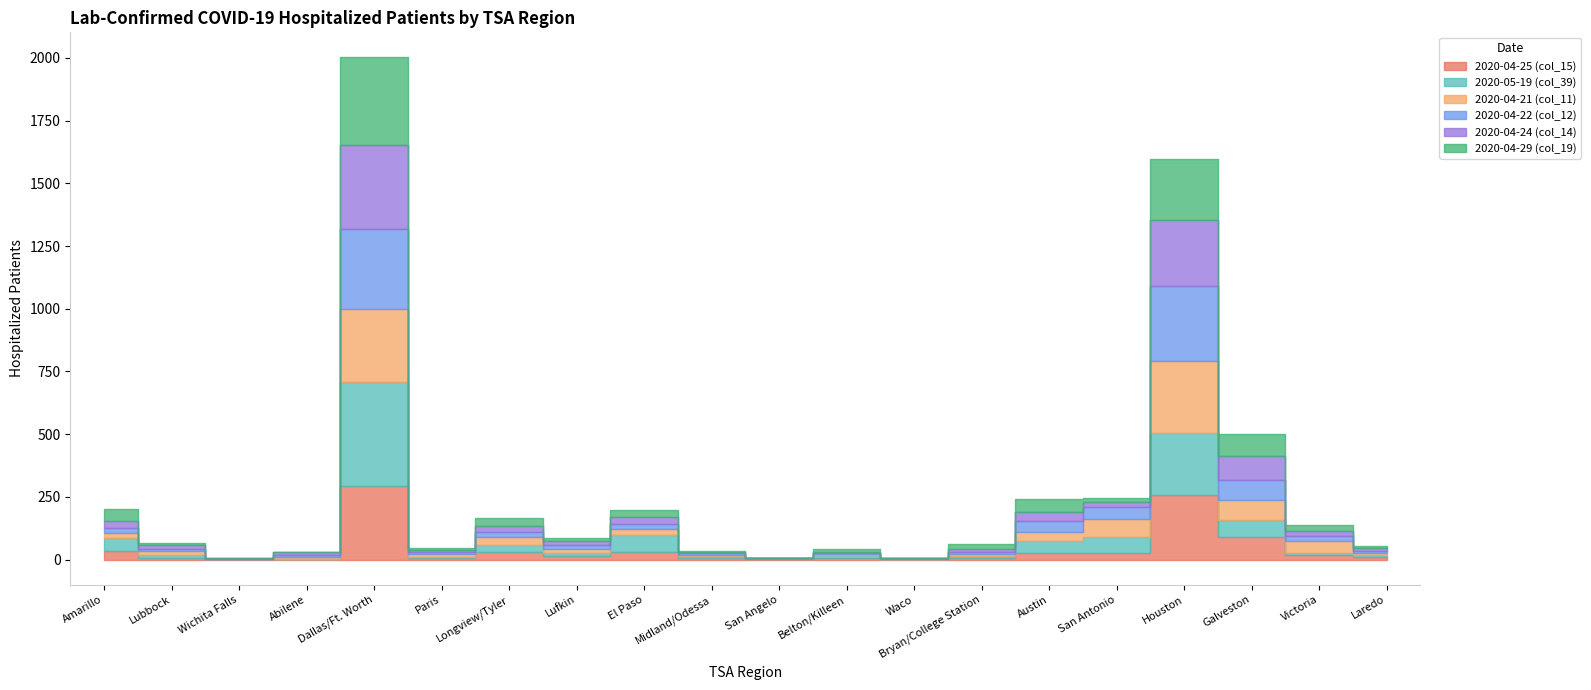

What is the label of the 5th point from the right?

San Antonio